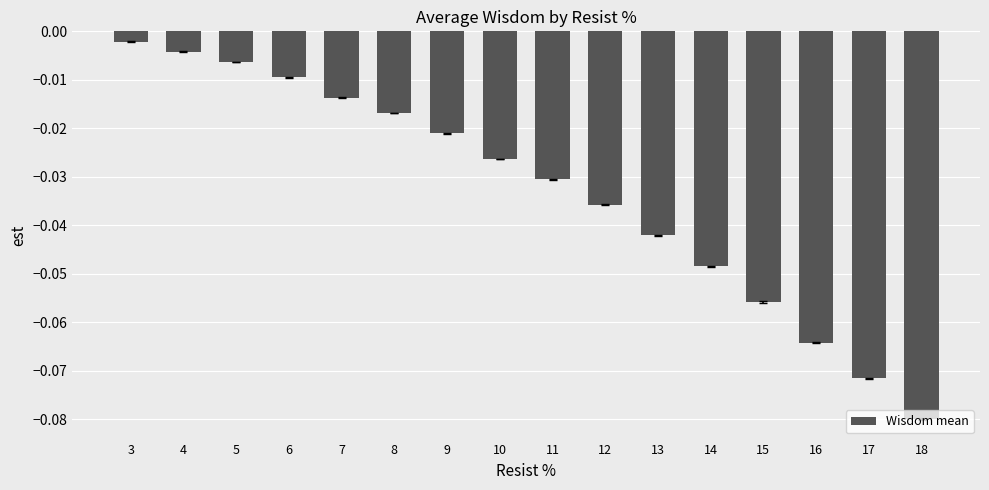

Rank the categories by value from highest to lowest.

3, 4, 5, 6, 7, 8, 9, 10, 11, 12, 13, 14, 15, 16, 17, 18